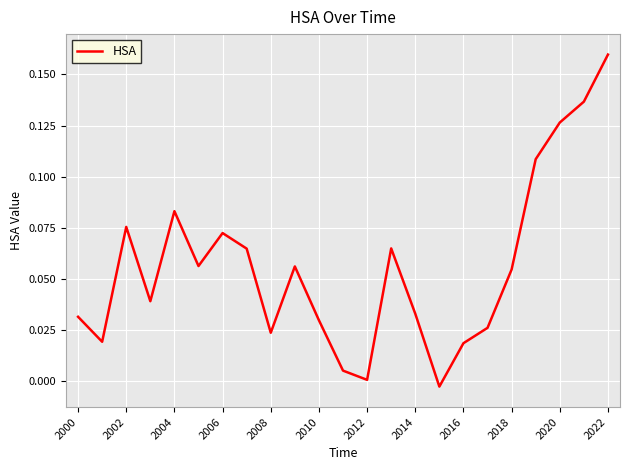

What is the sum of all values?

1.3